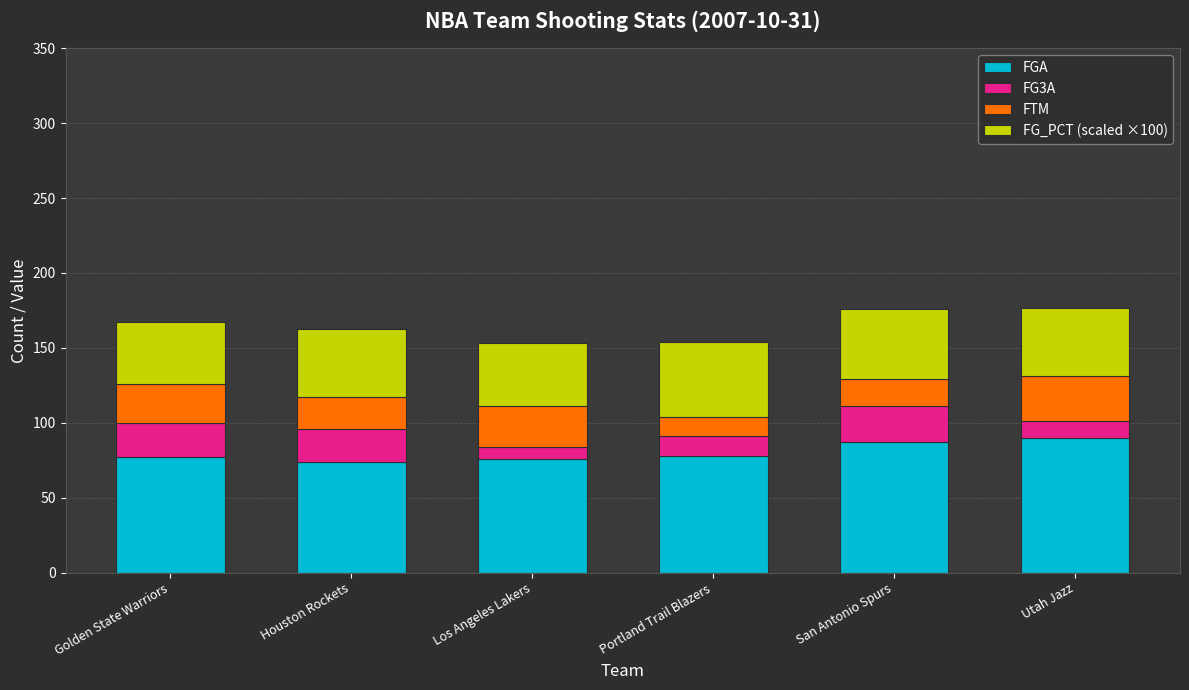

Is it true that FGA equals 45.8 at Houston Rockets?

False